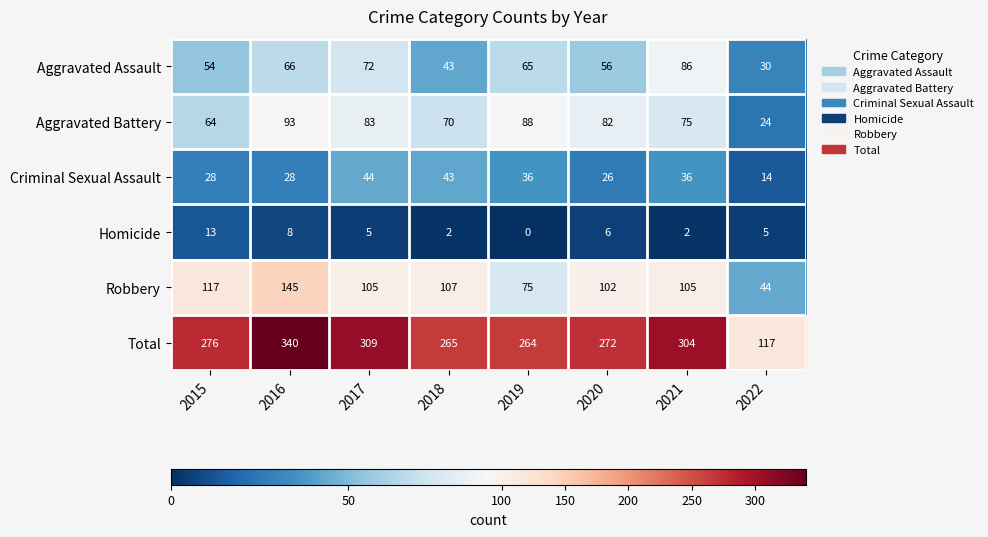

Between 2018 and 2019, which series saw the biggest shift?

Robbery